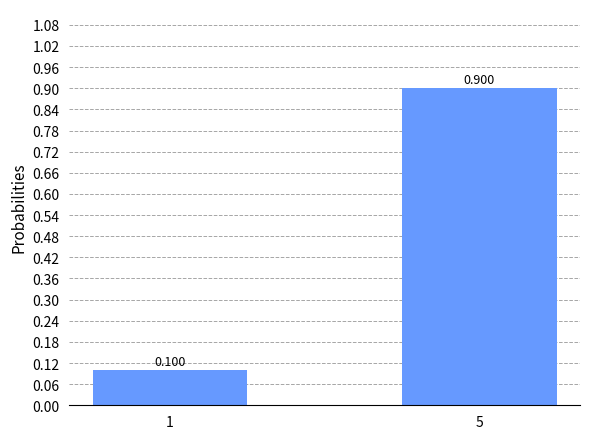

What is the smallest value displayed?

0.1